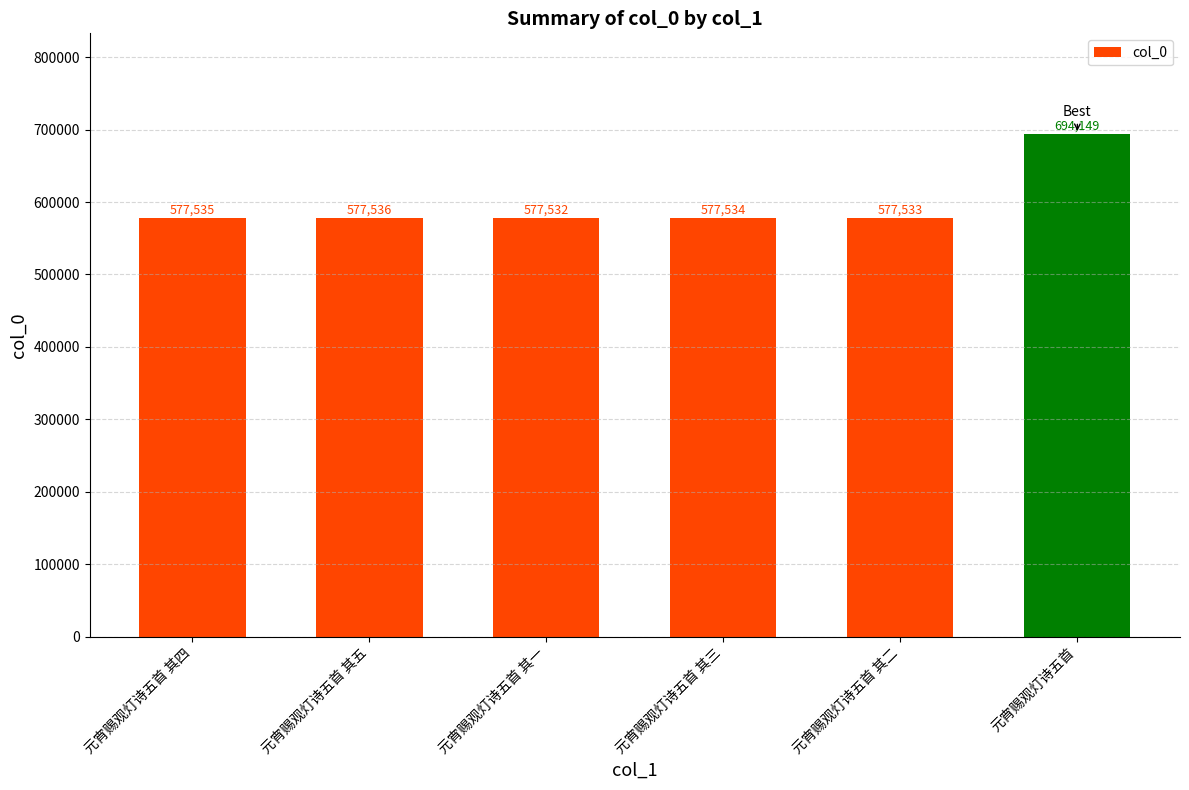

What is the value of the 4th bar from the left?

577534